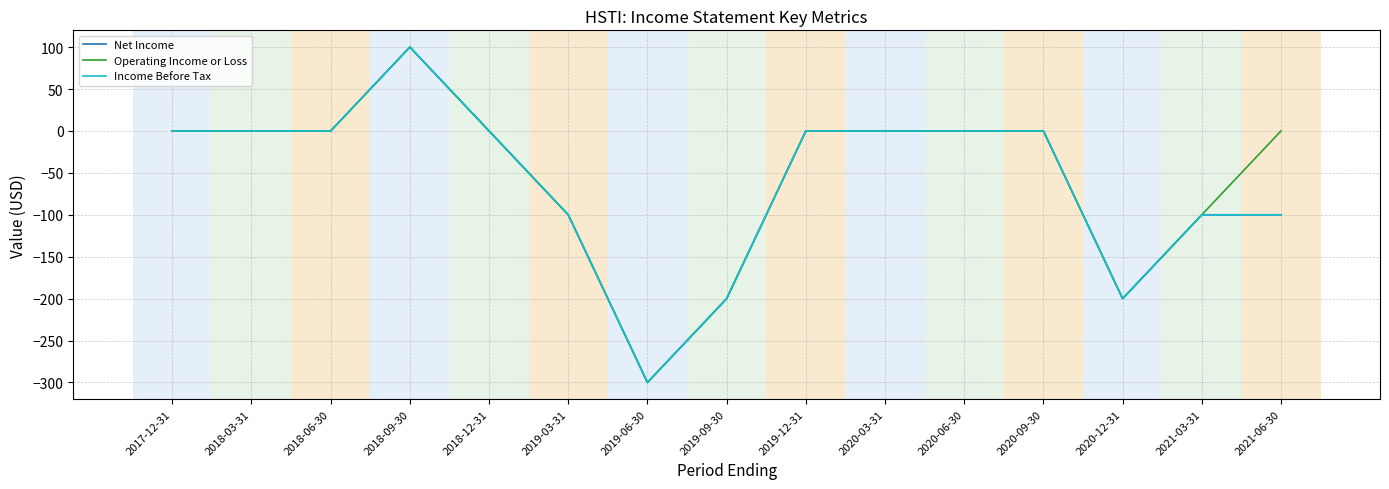

What position from the left is 2020-03-31?

10